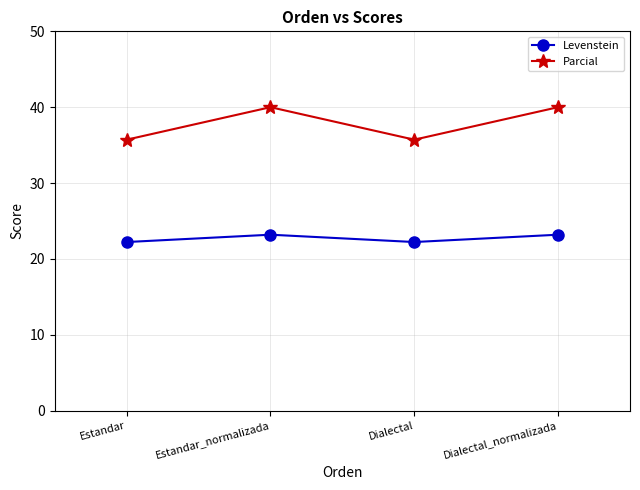

Reading left to right, list all the values displayed in this chart.

Levenstein: Estandar=22.2	Estandar_normalizada=23.2	Dialectal=22.2	Dialectal_normalizada=23.2
Parcial: Estandar=35.7	Estandar_normalizada=40.0	Dialectal=35.7	Dialectal_normalizada=40.0